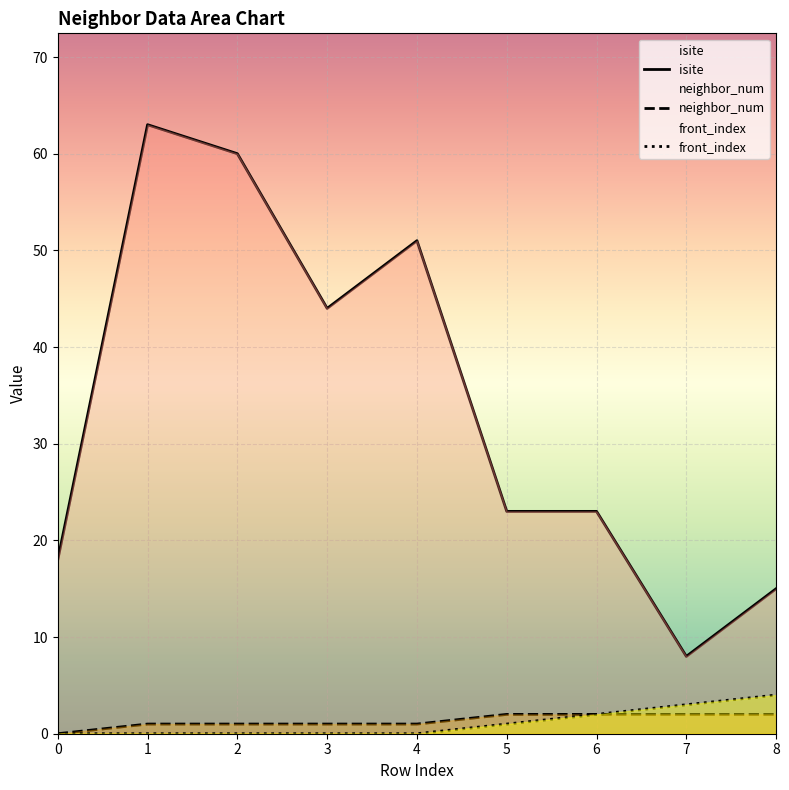

Where is neighbor_num nearest to the value 1?

1